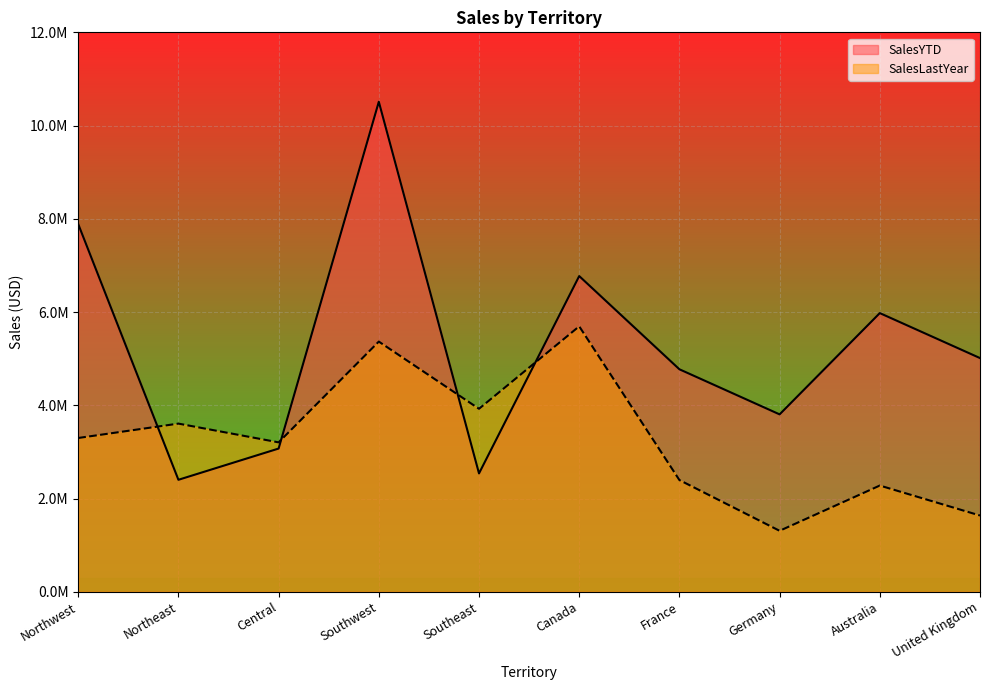

Which series ends up on top after the final intersection of SalesYTD and SalesLastYear?

SalesYTD